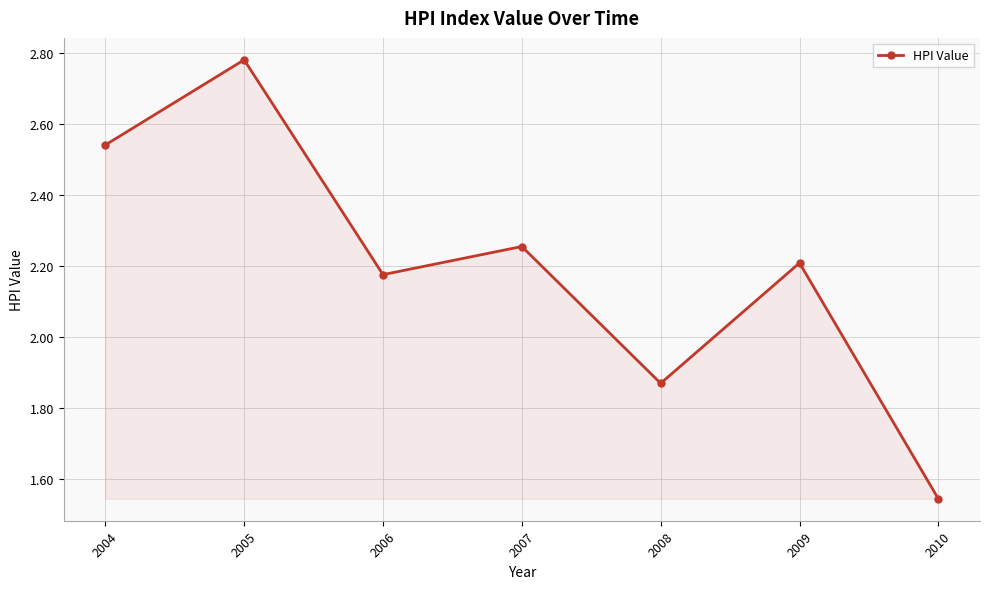

What is the difference between the maximum and second lowest values?

0.9